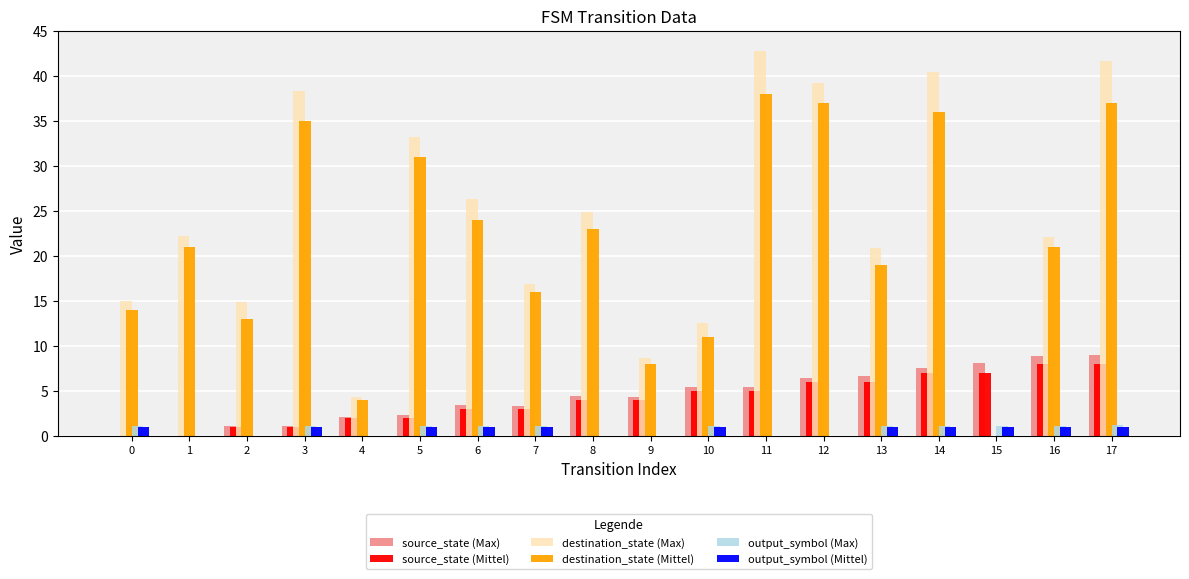

Is it true that destination_state (Mittel) equals 23.0 at 8?

True